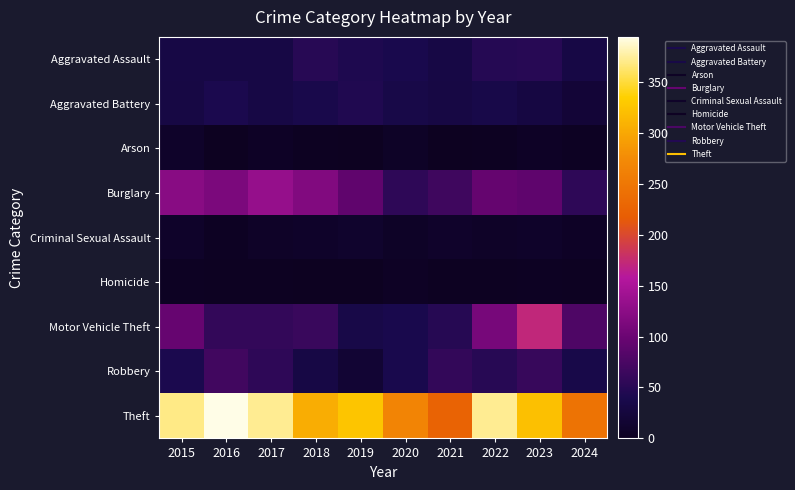

Which series changed the most between 2020 and 2024?

Motor Vehicle Theft